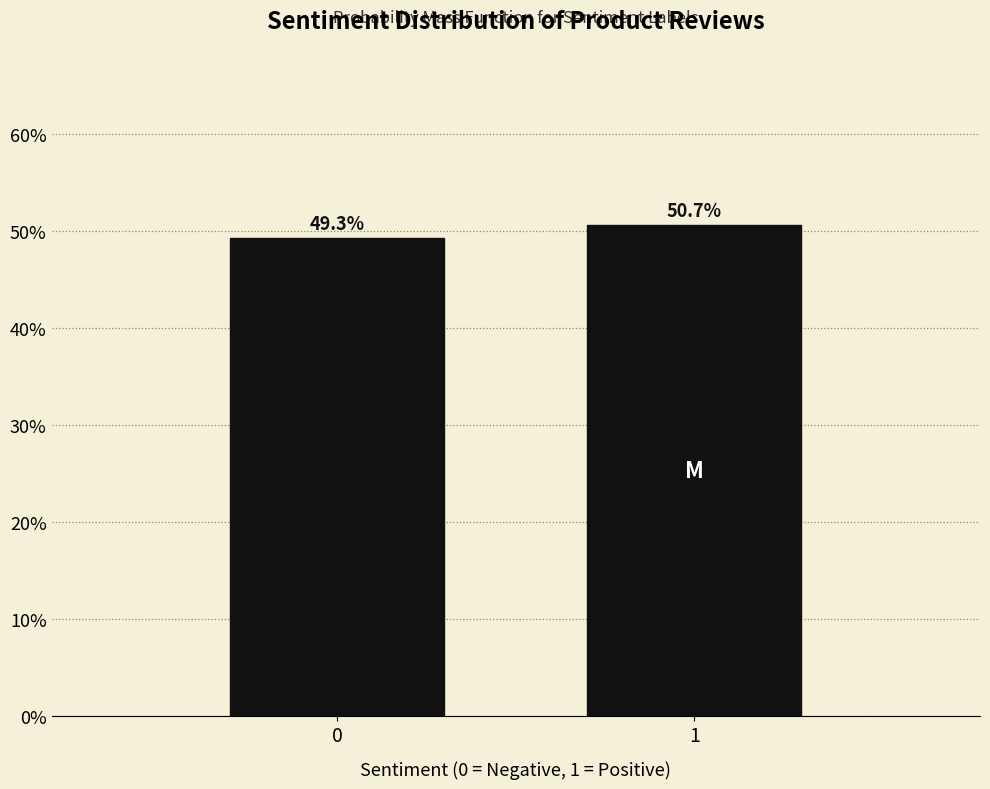

Does the chart contain any negative values?

No